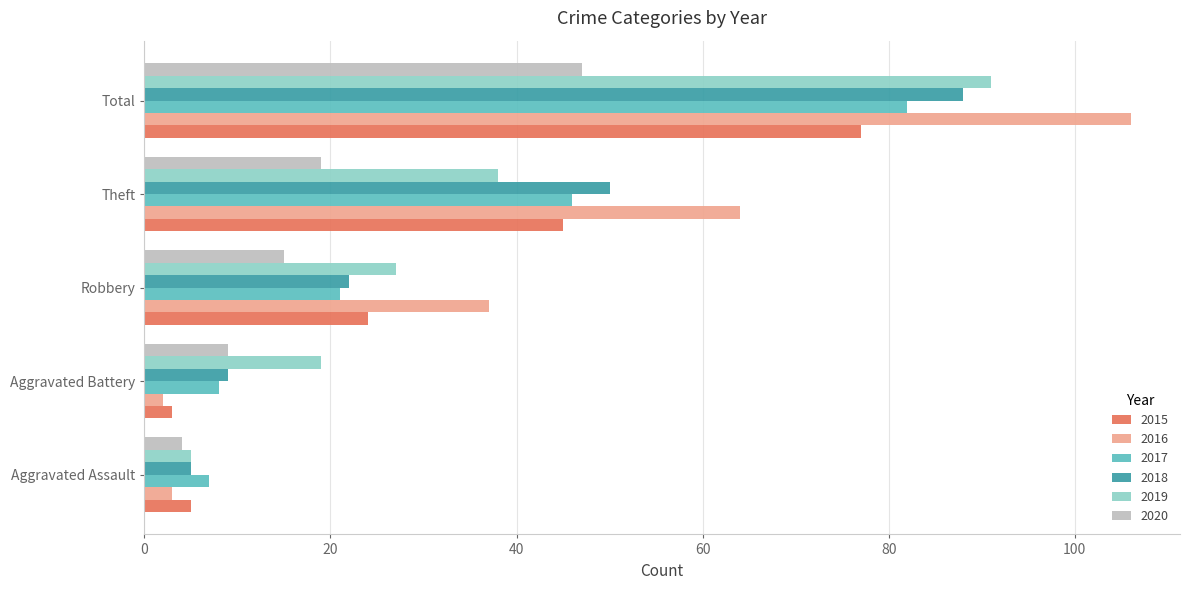

At which category is the sum across all series the highest?

Total